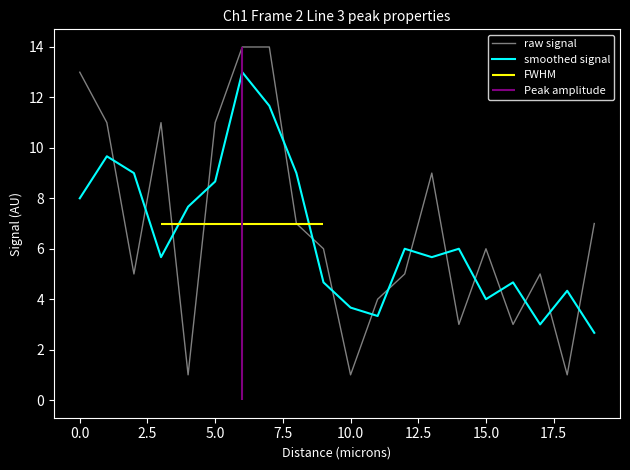

How many times do smoothed signal and raw signal cross each other?

16